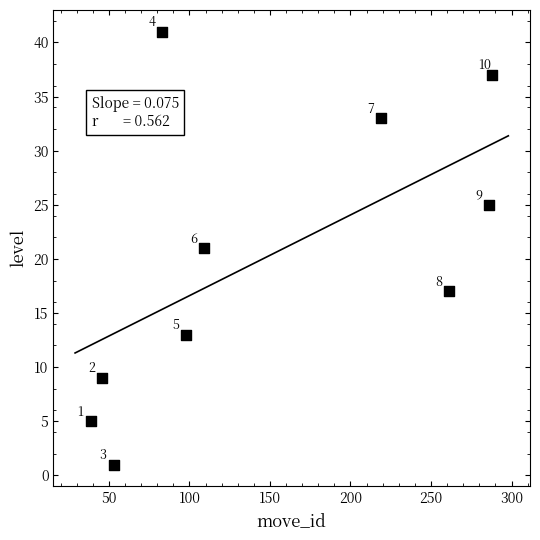

What Y value in the scatter plot is closest to 21?

21